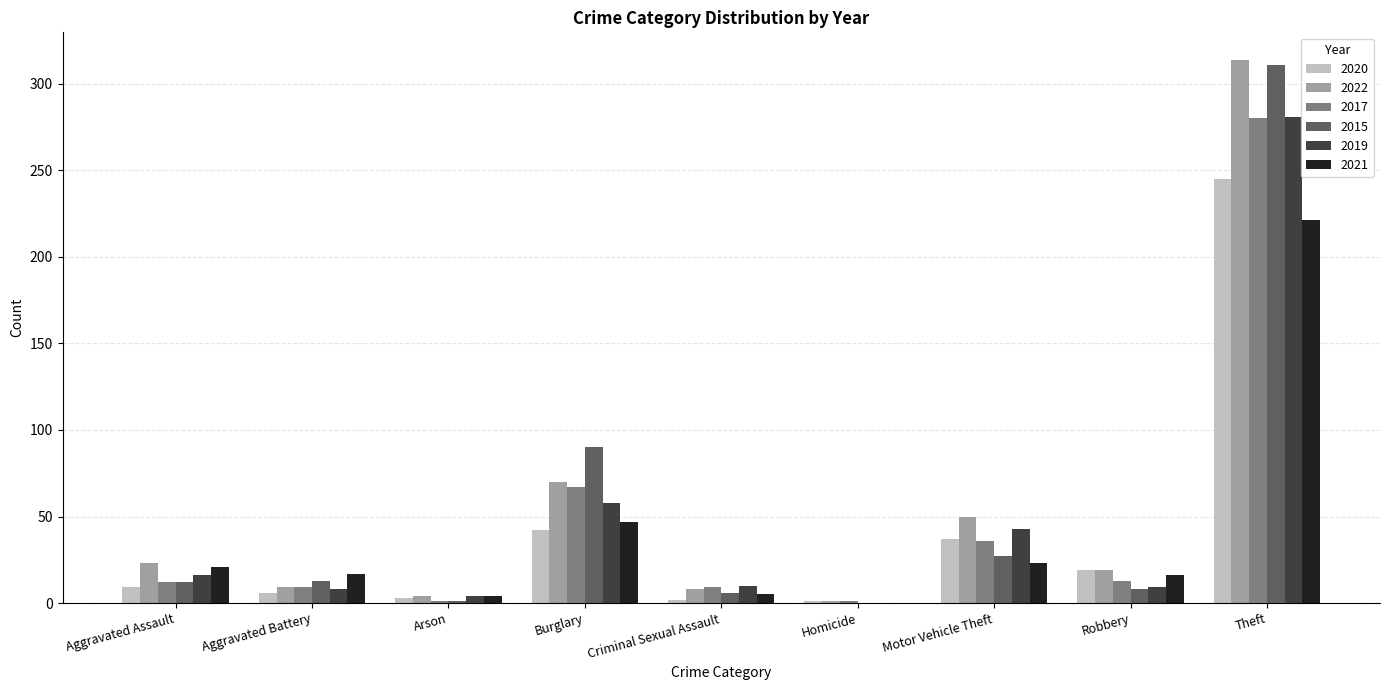

Is it true that 2019 equals 26 at Aggravated Assault?

False